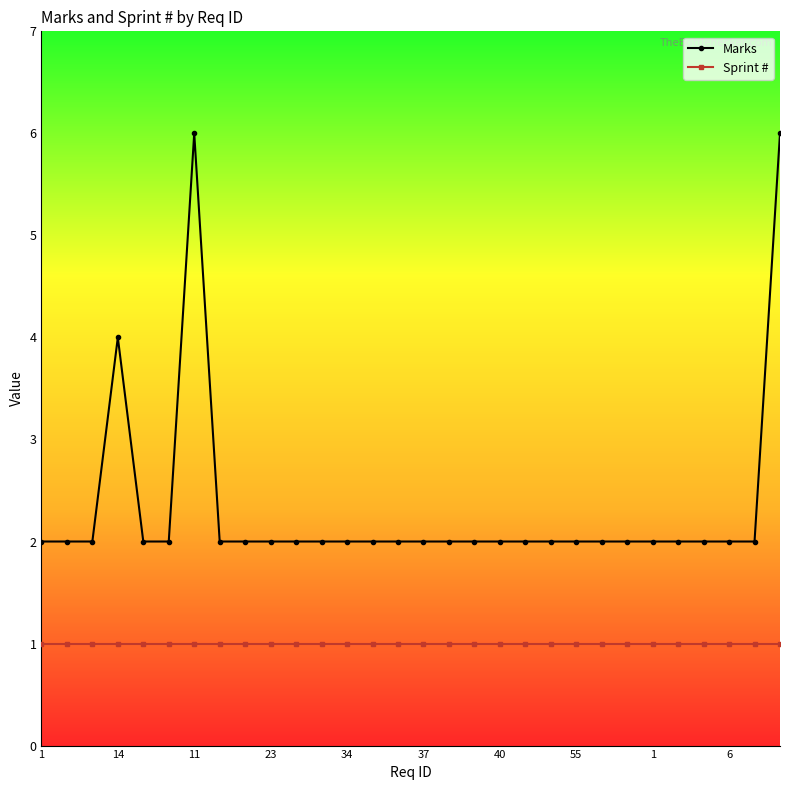

Which series has the widest spread of values?

Marks